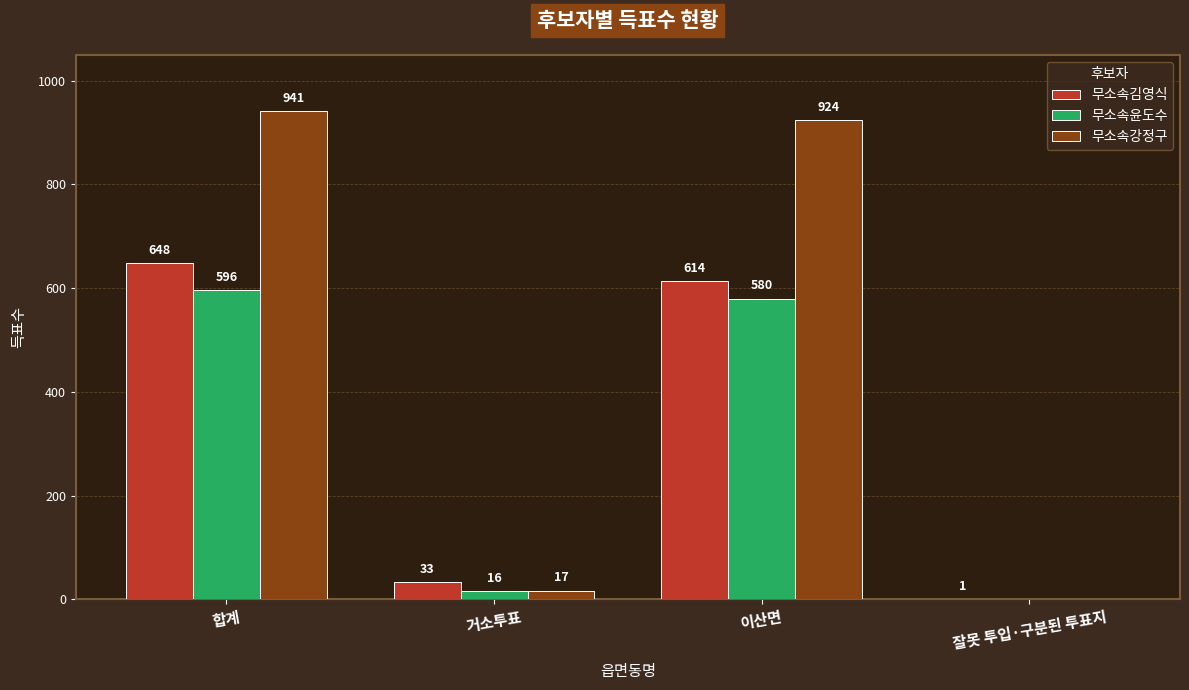

True or false: 무소속김영식 has a value of 33 at 거소투표.

True